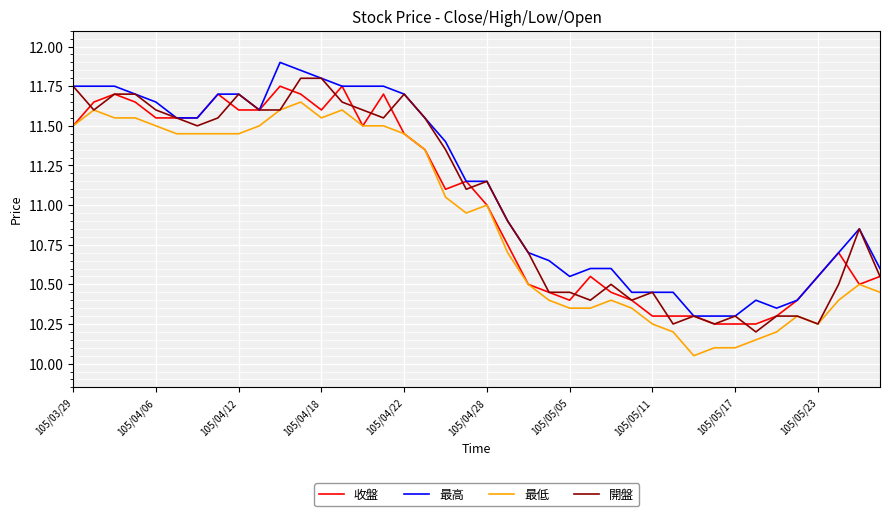

True or false: 最高 and 最低 cross at least once.

False